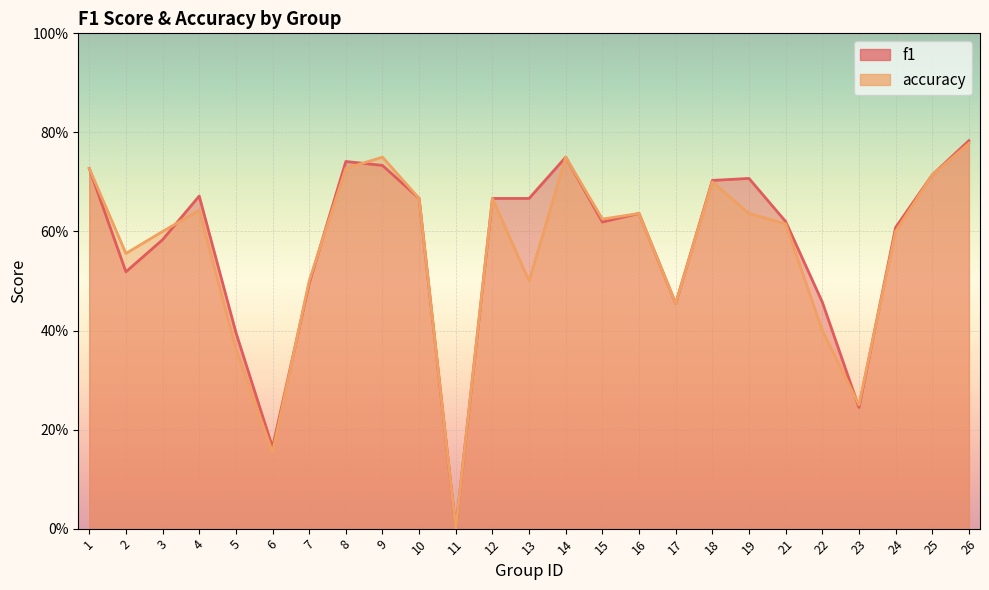

True or false: f1 has a value of 0.8 at 15.

False